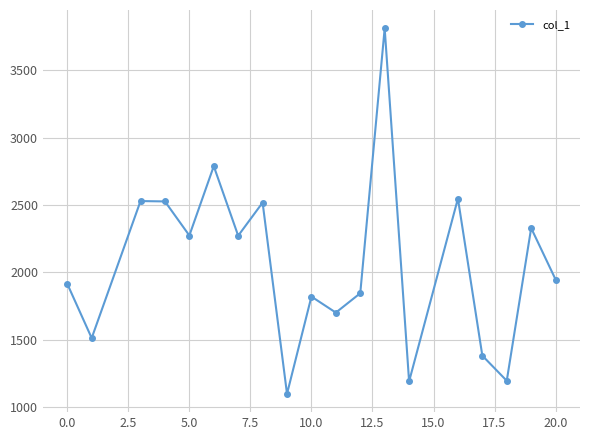

What is the maximum value shown in the chart?

3809.8